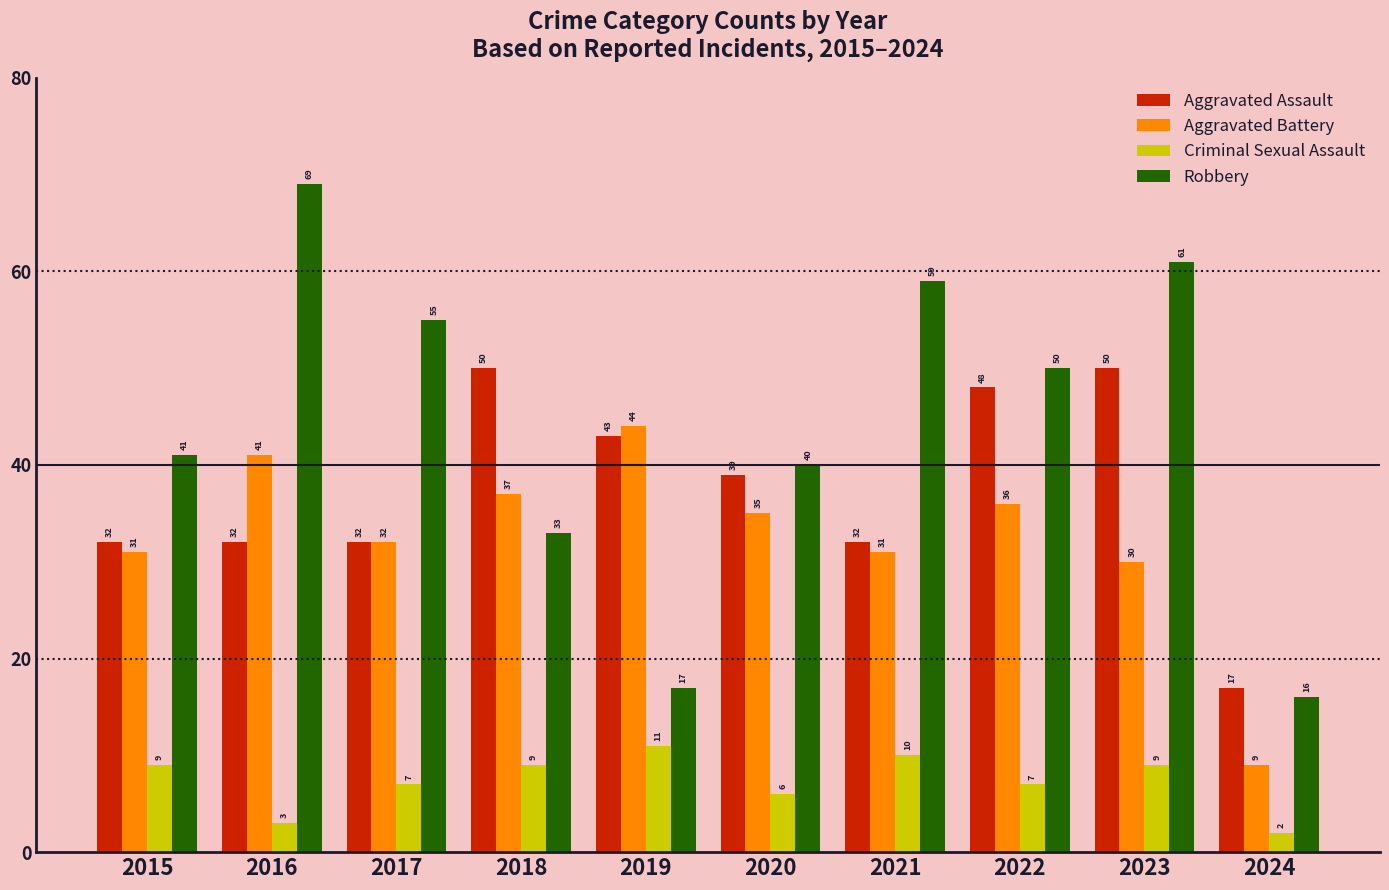

Is the value of Criminal Sexual Assault at 2024 greater than the value of Robbery at 2017?

No